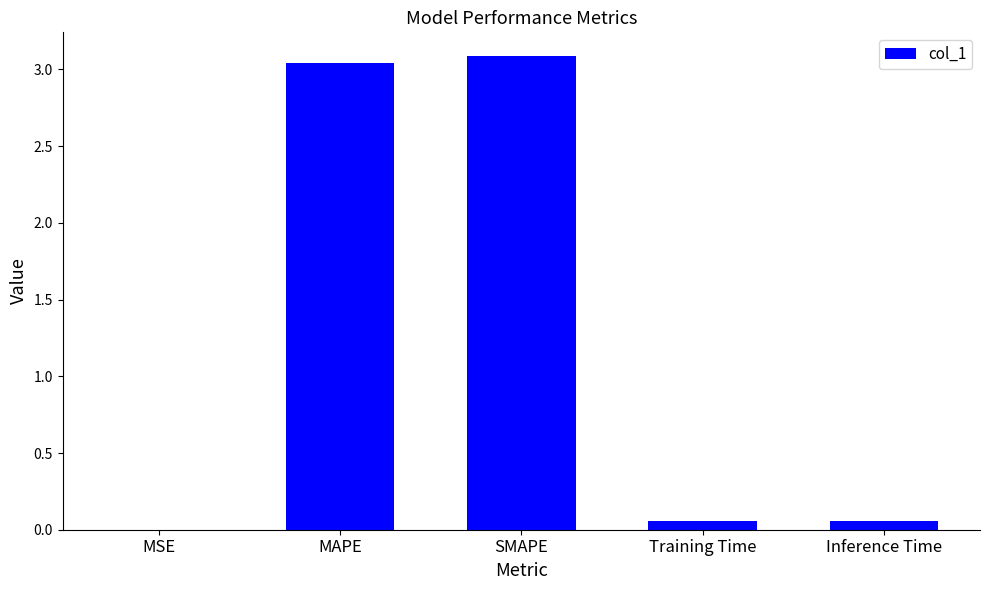

The value at SMAPE is 3.1. True or false?

True